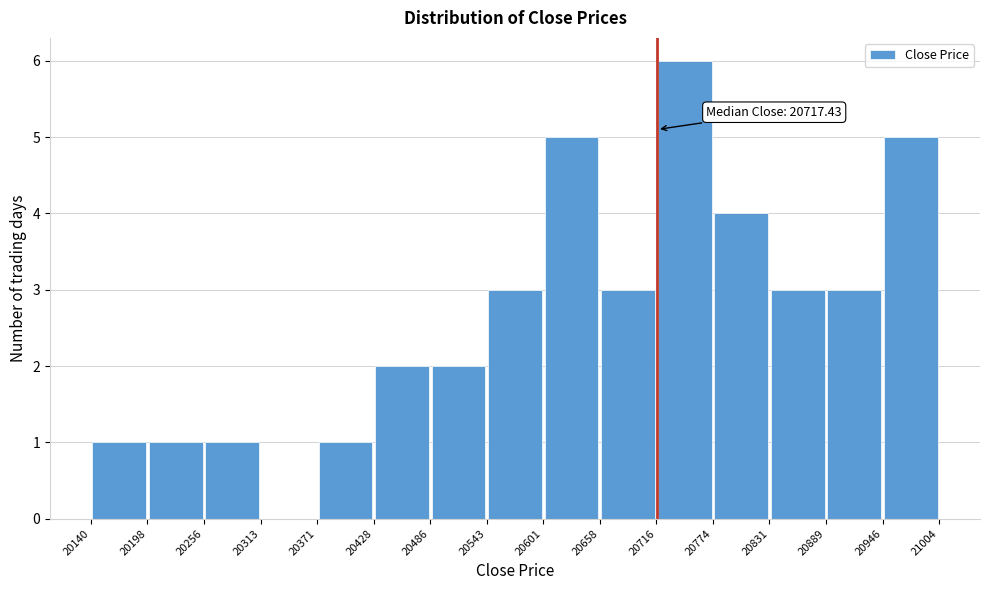

Over which range of the x-axis is the bar tallest?

20716 to 20774